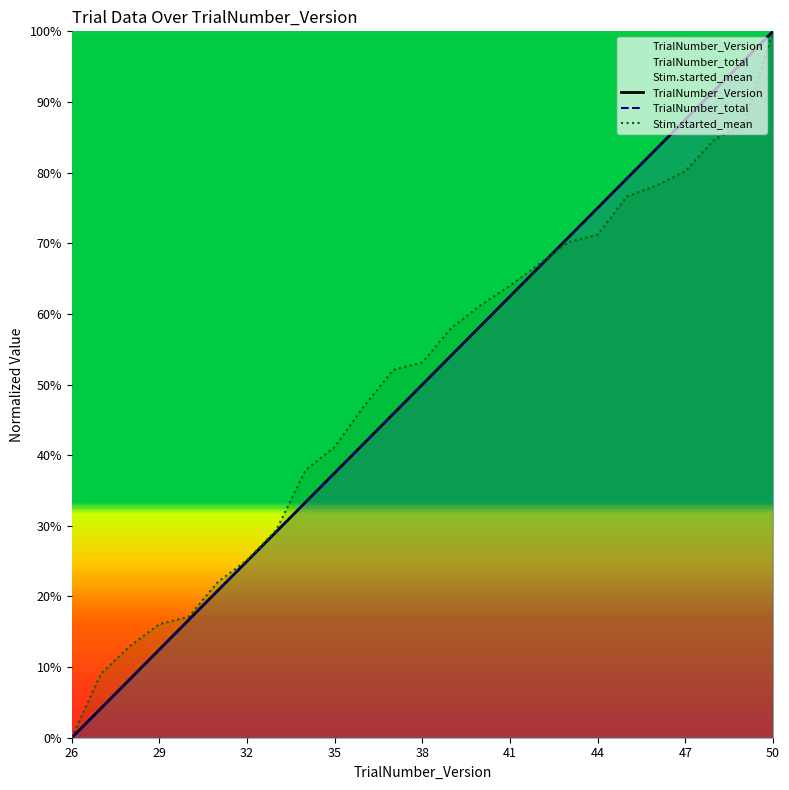

How many times do Stim.started_mean and TrialNumber_total cross each other?

1